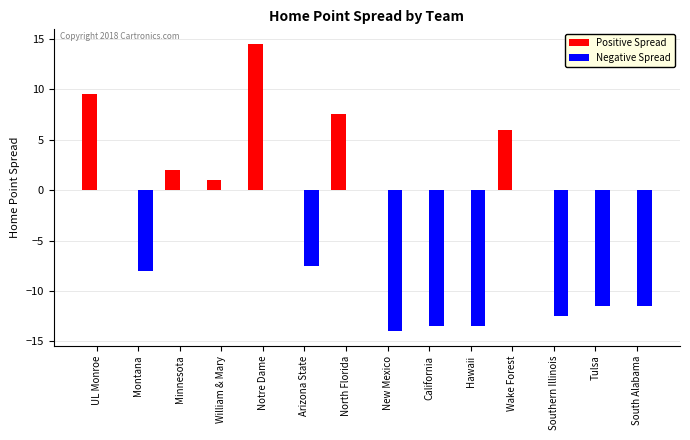

How many distinct data groups are displayed?

2